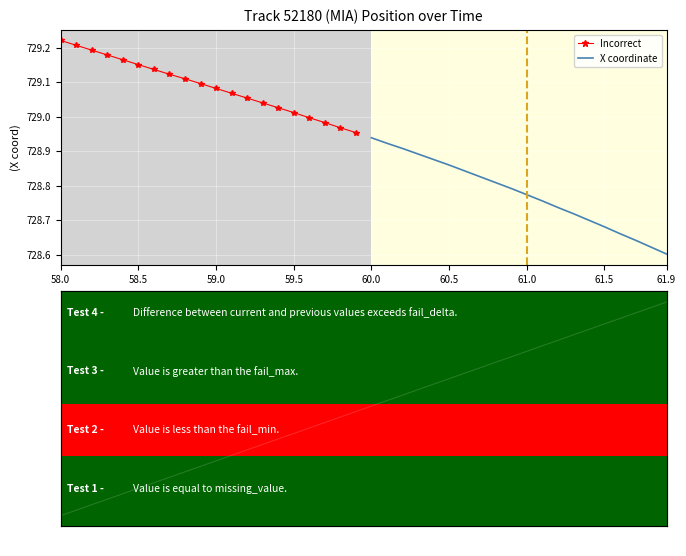

True or false: Incorrect has more than 1 interior local peaks.

False